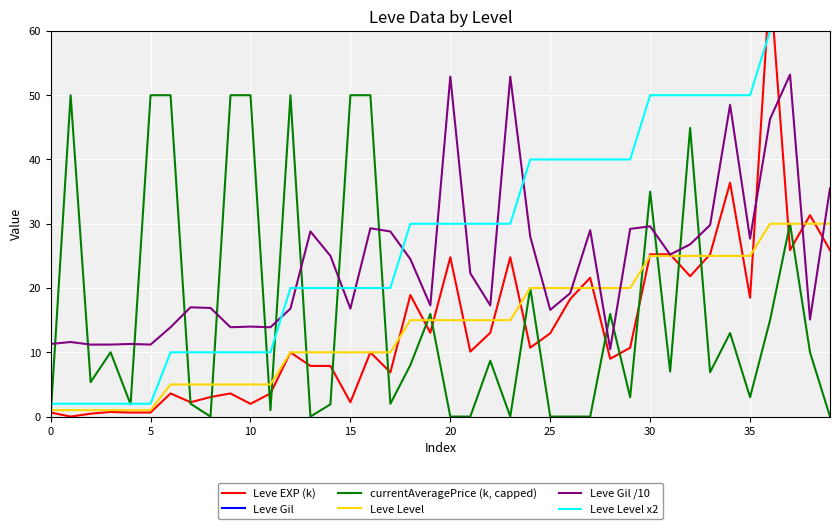

How many distinct data groups are displayed?

6